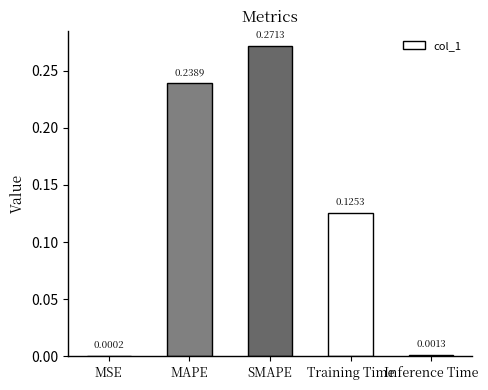

At which category does the chart reach its peak across all series?

SMAPE